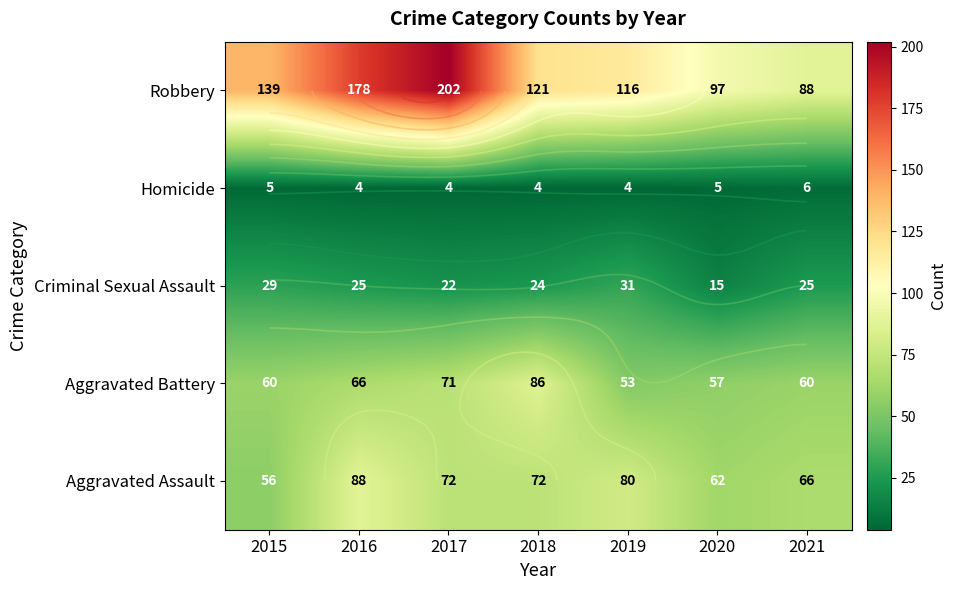

True or false: Aggravated Assault has a value of 56 at 2015.

True